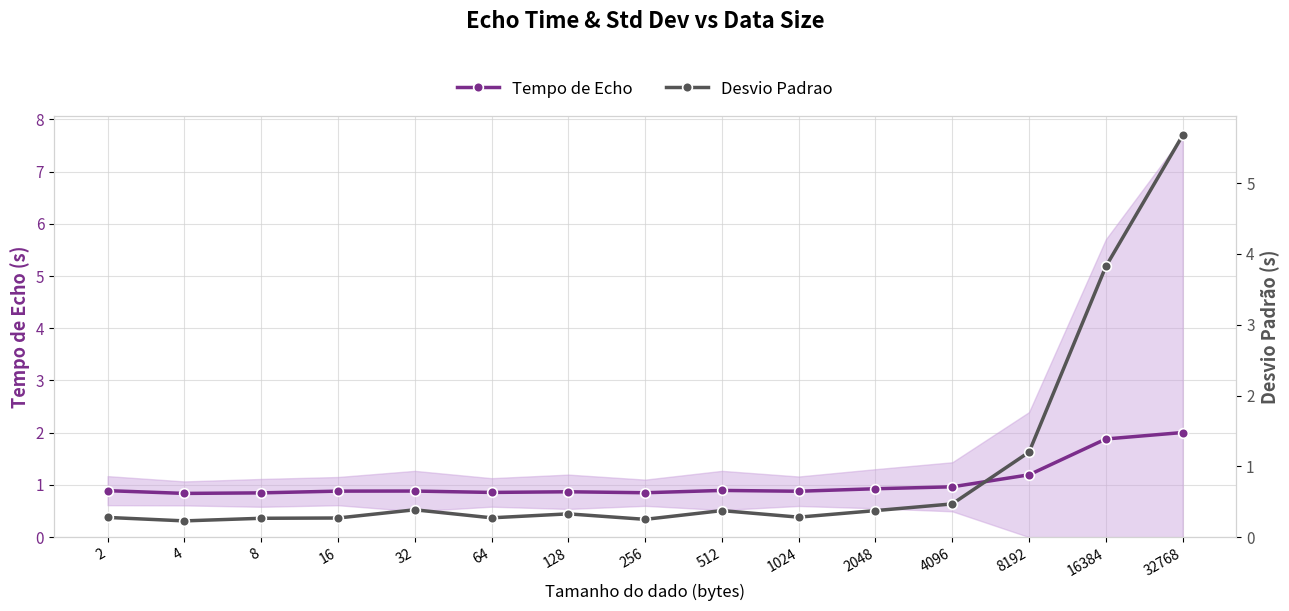

At which label does Desvio Padrao reach its minimum?

4